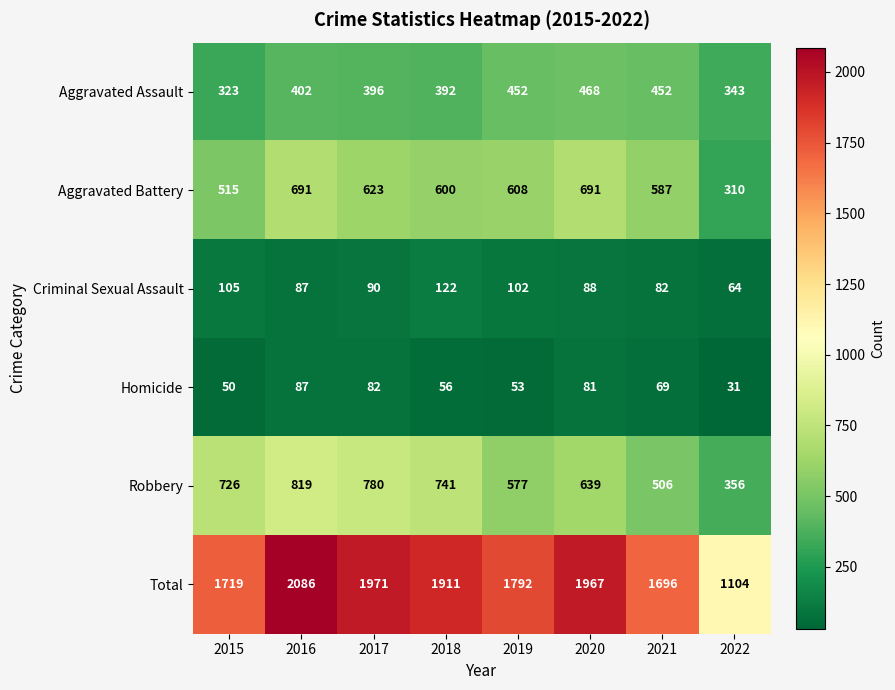

Which series has the widest spread of values?

Total